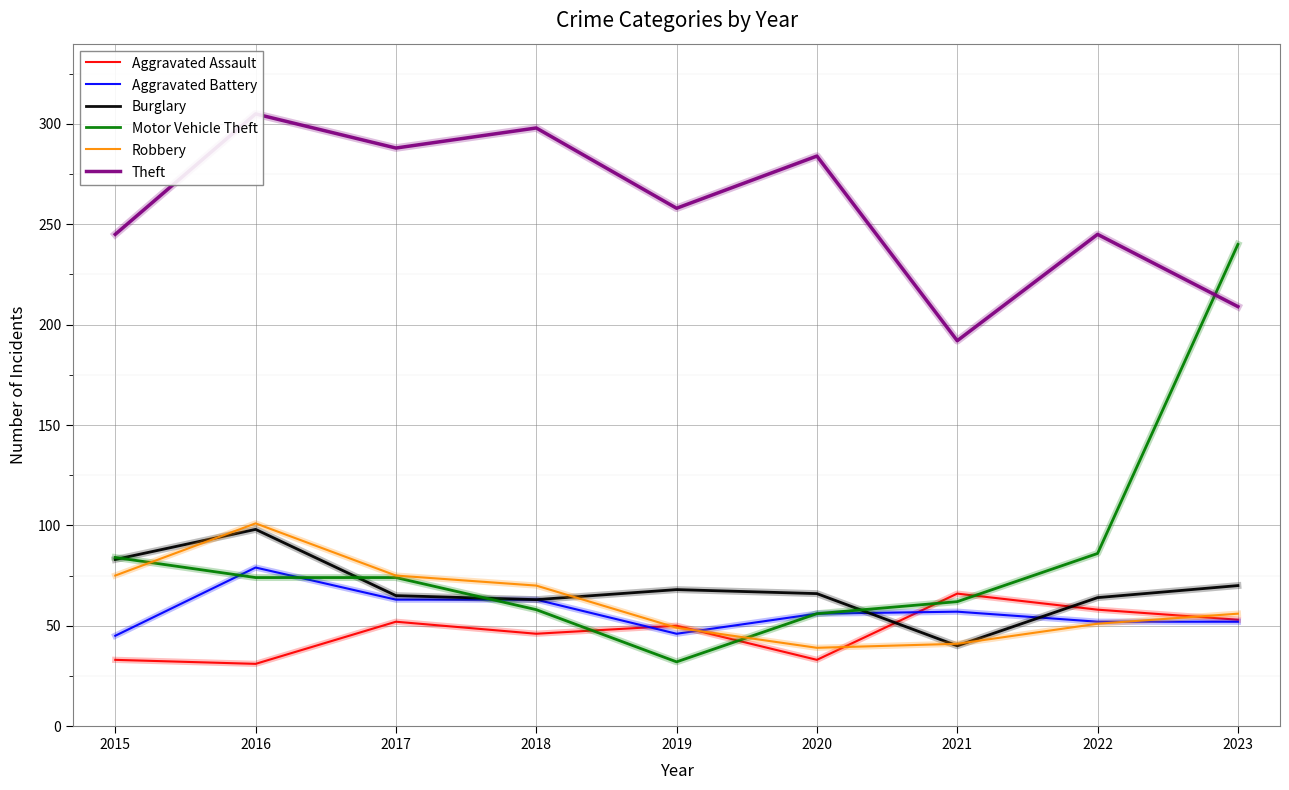

Is this an area chart (filled region under the line)?

No